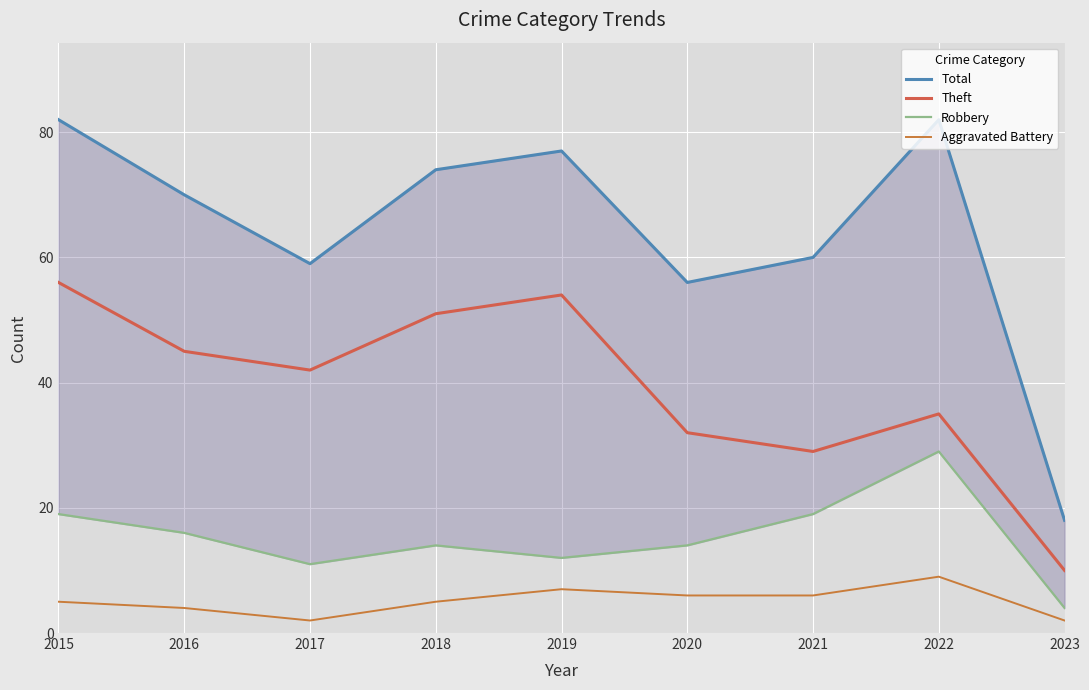

True or false: Total and Theft cross at least once.

False